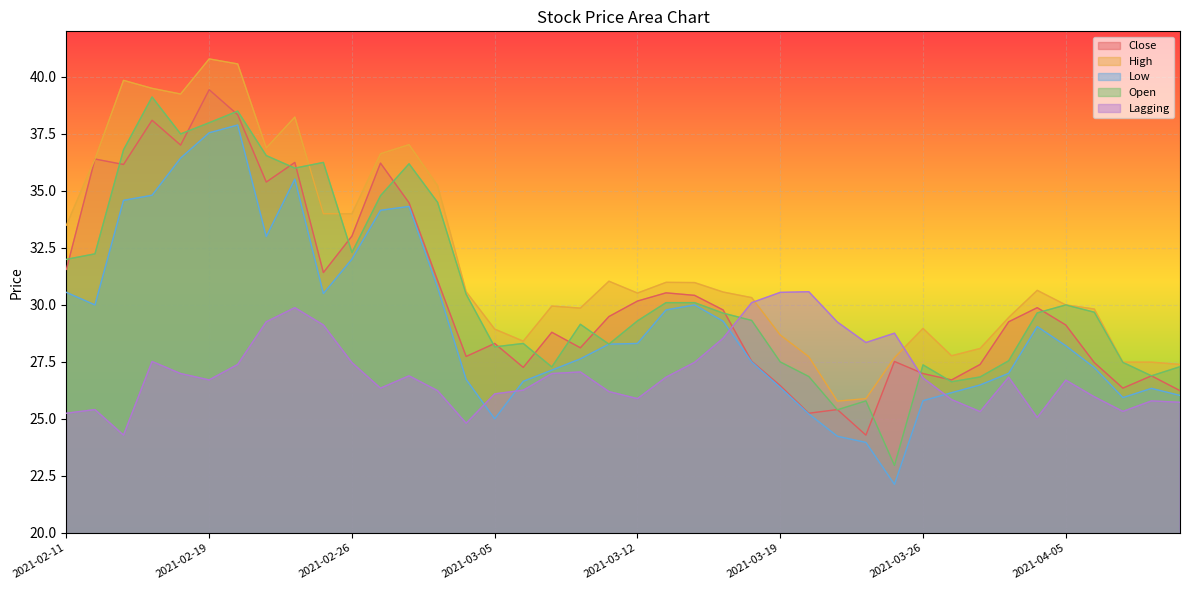

Where is the first local minimum for Lagging?

2021-02-16